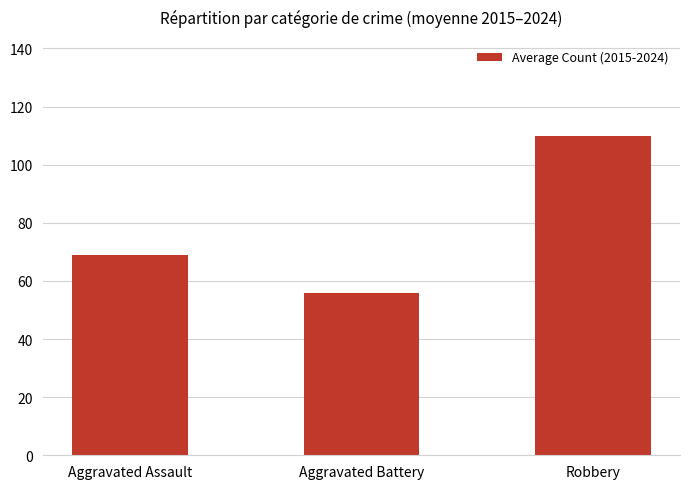

What position from the left is Robbery?

3